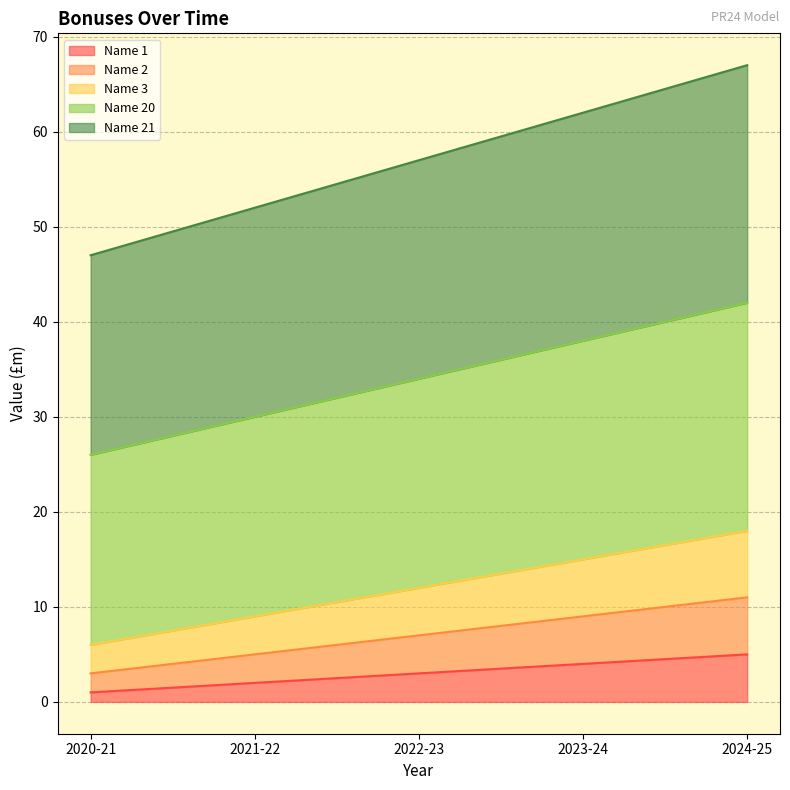

Reading right to left, what are all the values shown in this chart?

Name 1: 2024-25=5	2023-24=4	2022-23=3	2021-22=2	2020-21=1
Name 2: 2024-25=11	2023-24=9	2022-23=7	2021-22=5	2020-21=3
Name 3: 2024-25=18	2023-24=15	2022-23=12	2021-22=9	2020-21=6
Name 20: 2024-25=42	2023-24=38	2022-23=34	2021-22=30	2020-21=26
Name 21: 2024-25=67	2023-24=62	2022-23=57	2021-22=52	2020-21=47